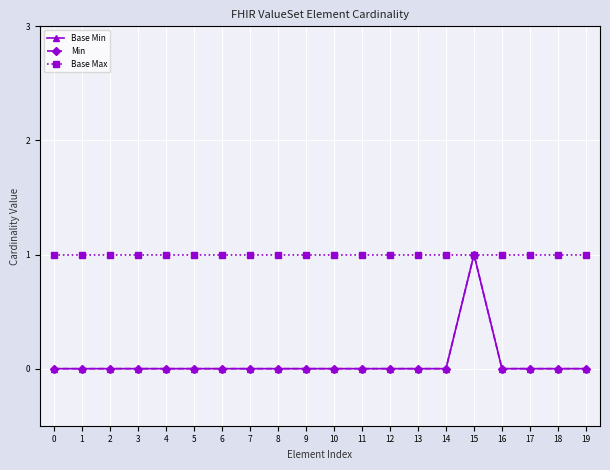

What is the total value across all series at 14?

1